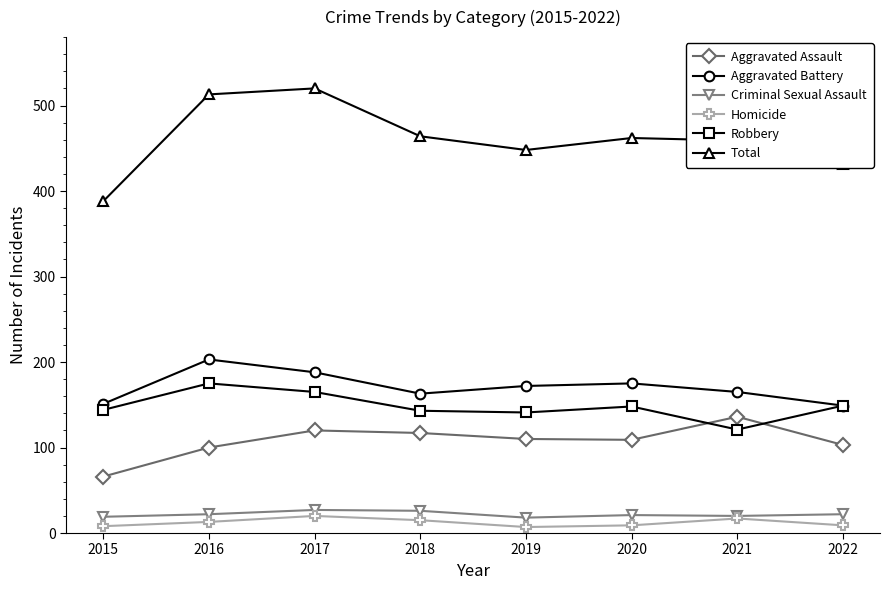

What is the minimum value shown in the chart?

7